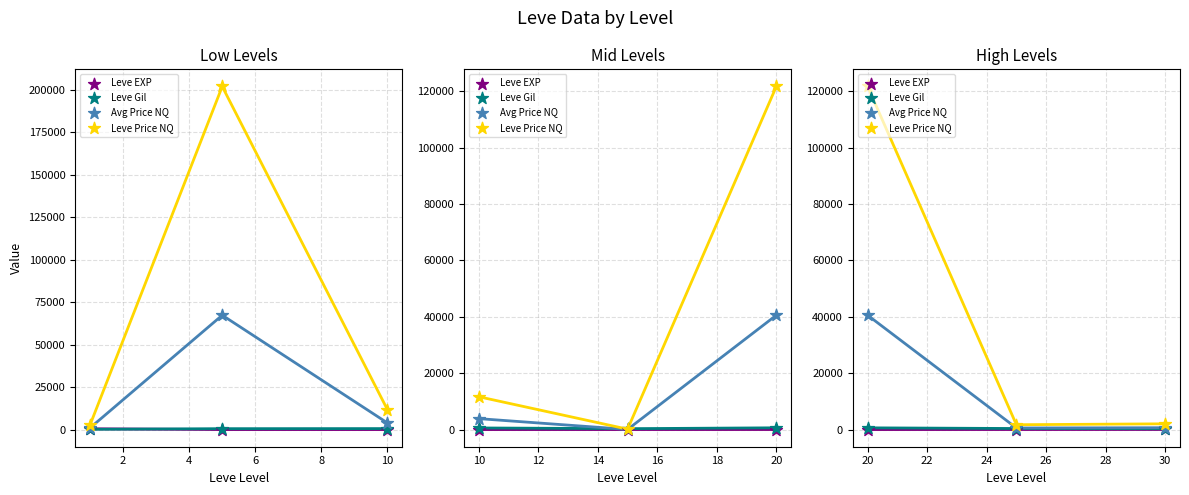

Which series has the largest total across all categories?

Leve Price NQ